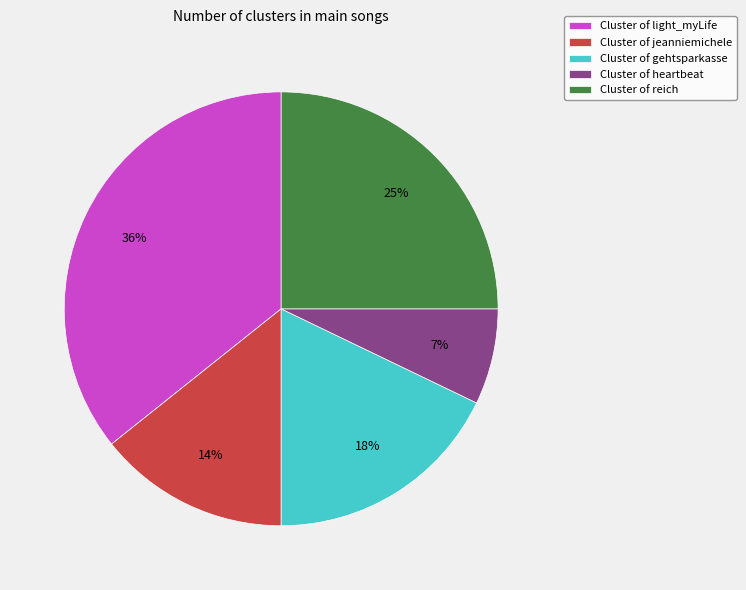

Do Cluster of jeanniemichele and Cluster of gehtsparkasse together represent more than half of the pie?

No